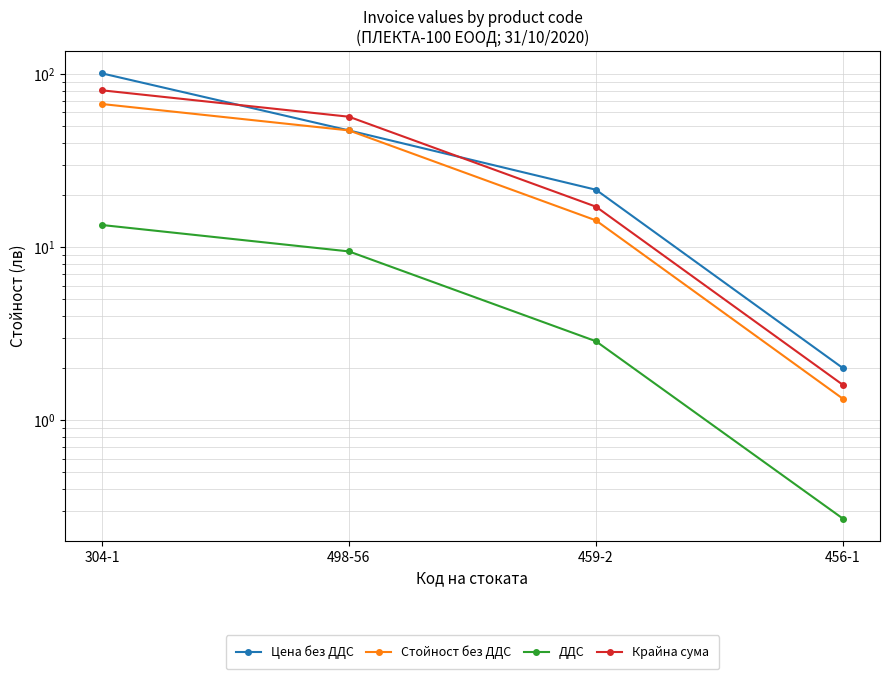

List the series in order of their peak value, highest first.

Цена без ДДС, Крайна сума, Стойност без ДДС, ДДС